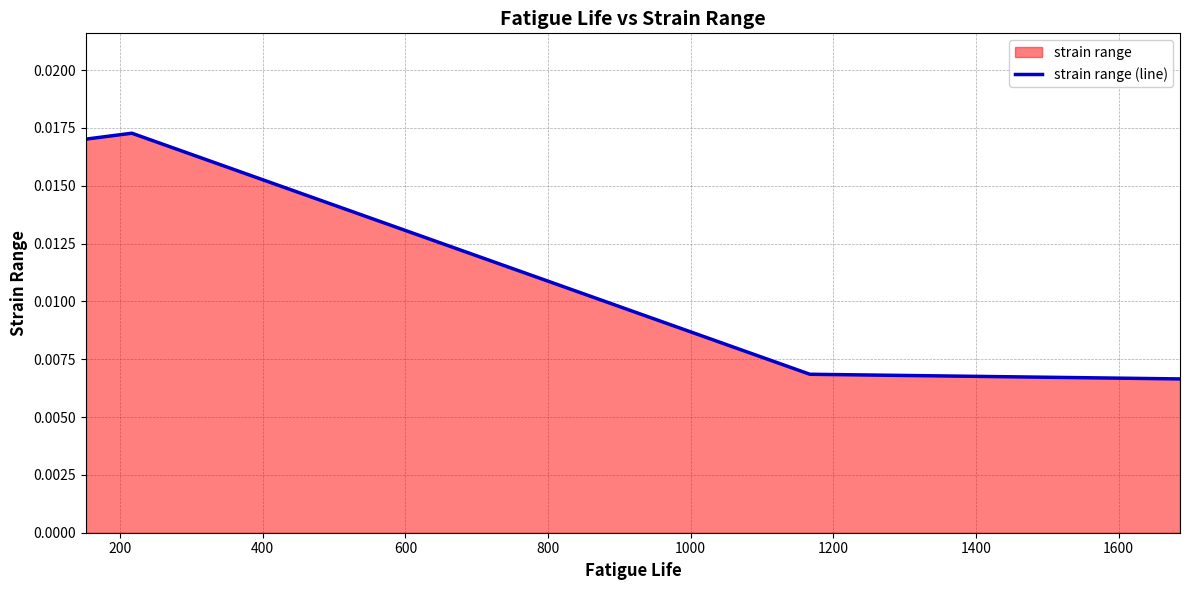

How many series are shown in this chart?

1